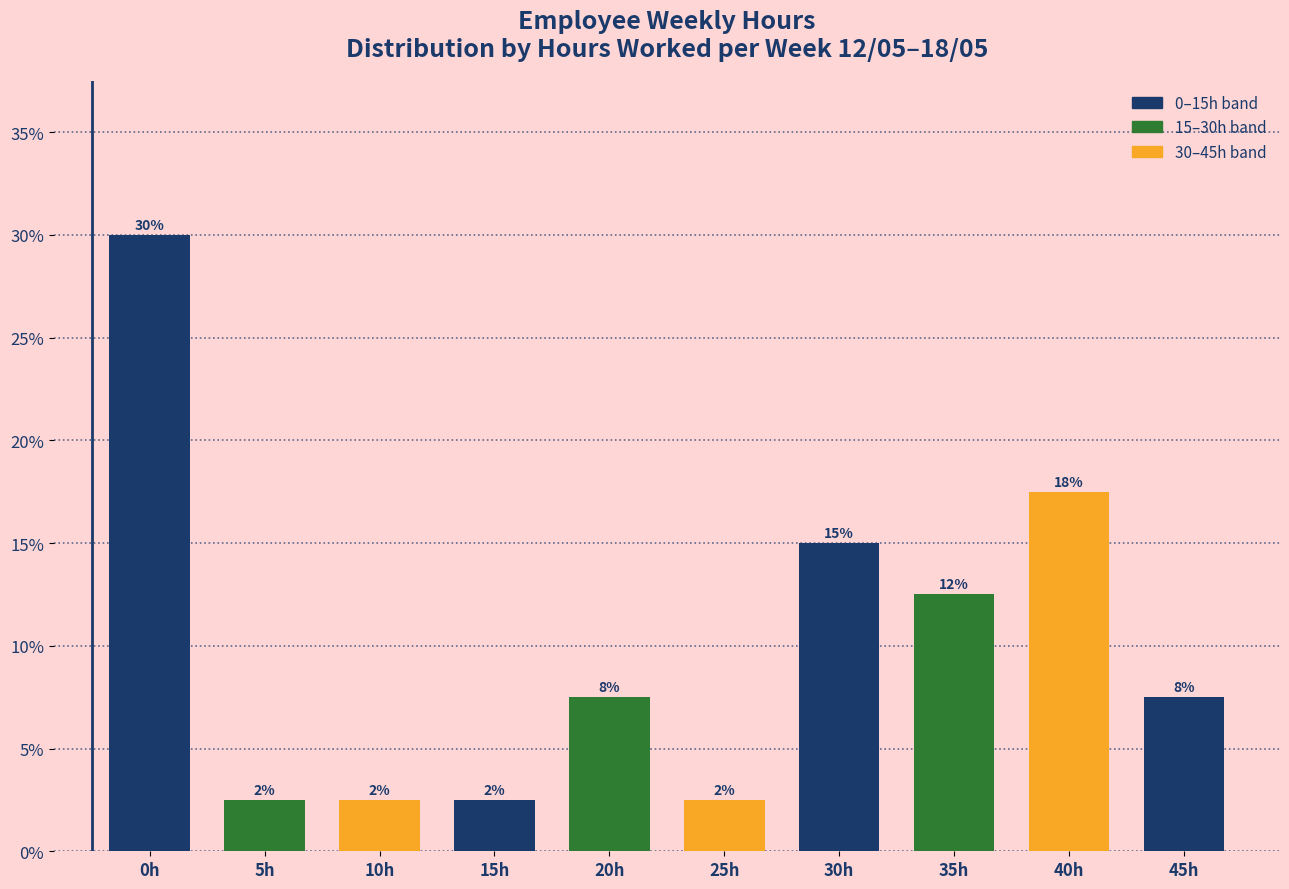

What is the sum of all values?

100.0